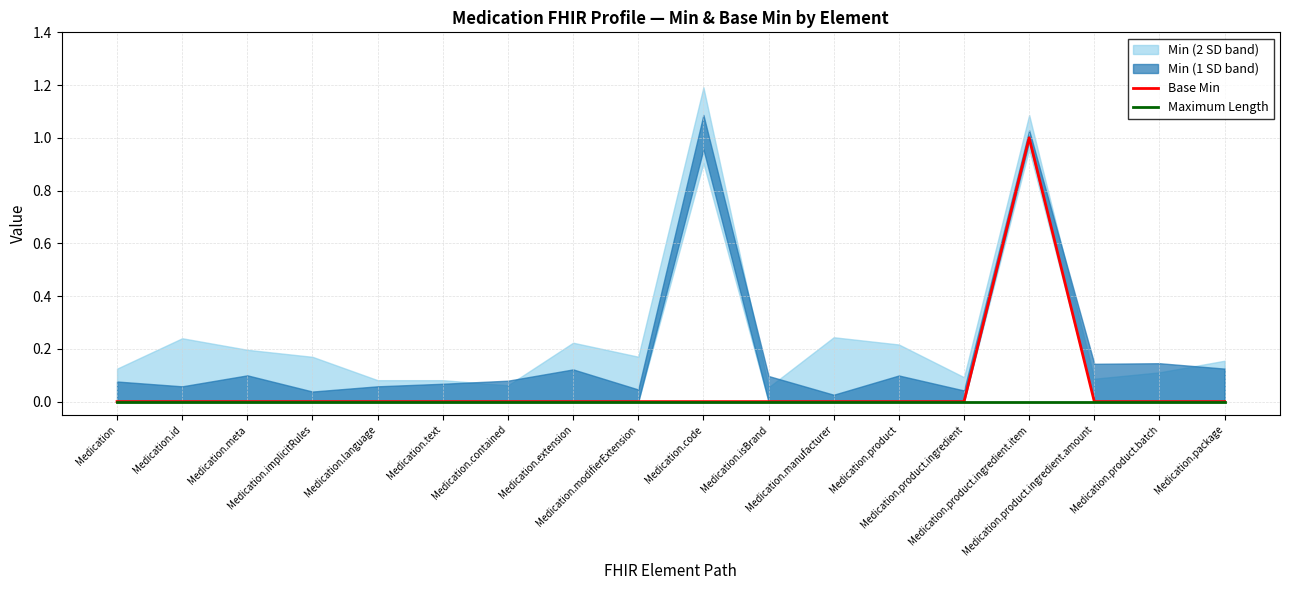

List the series in order of their overall mean, lowest first.

Maximum Length, Base Min